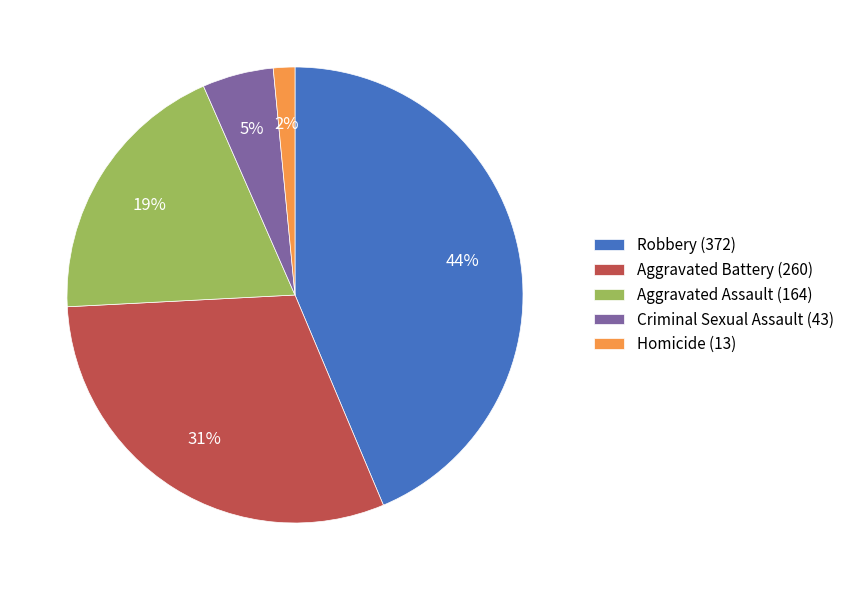

Is Criminal Sexual Assault (43) the majority of the pie?

No